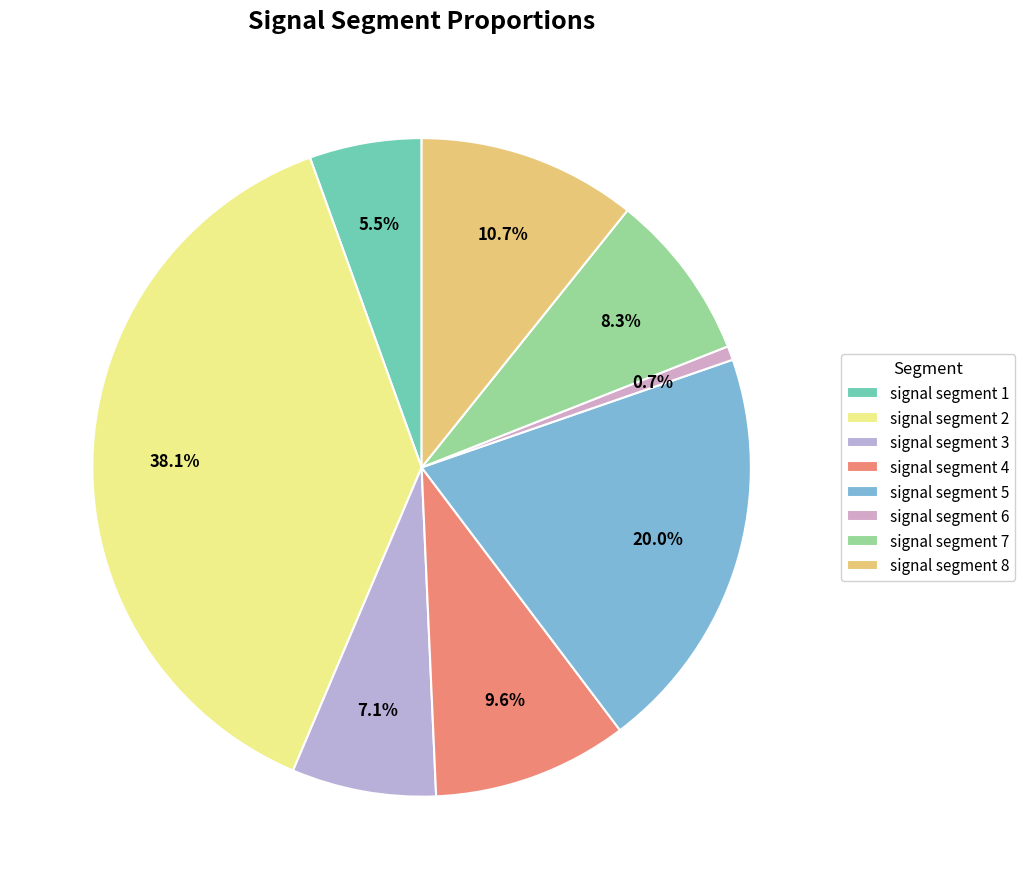

True or false: signal segment 3 accounts for 7% of the total.

True